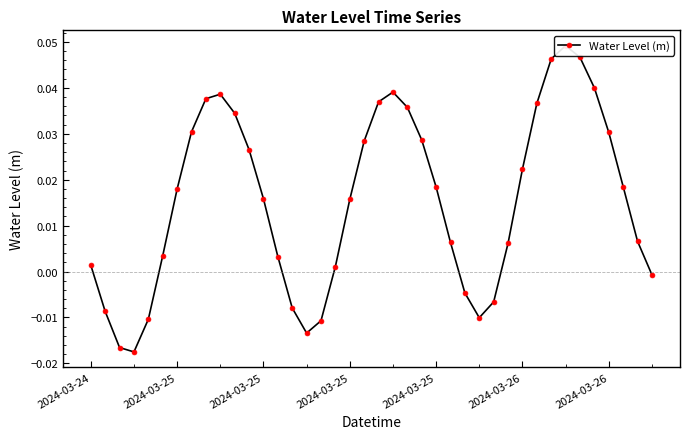

The chart shows a value of -0.0 at 2024-03-25. True or false?

True